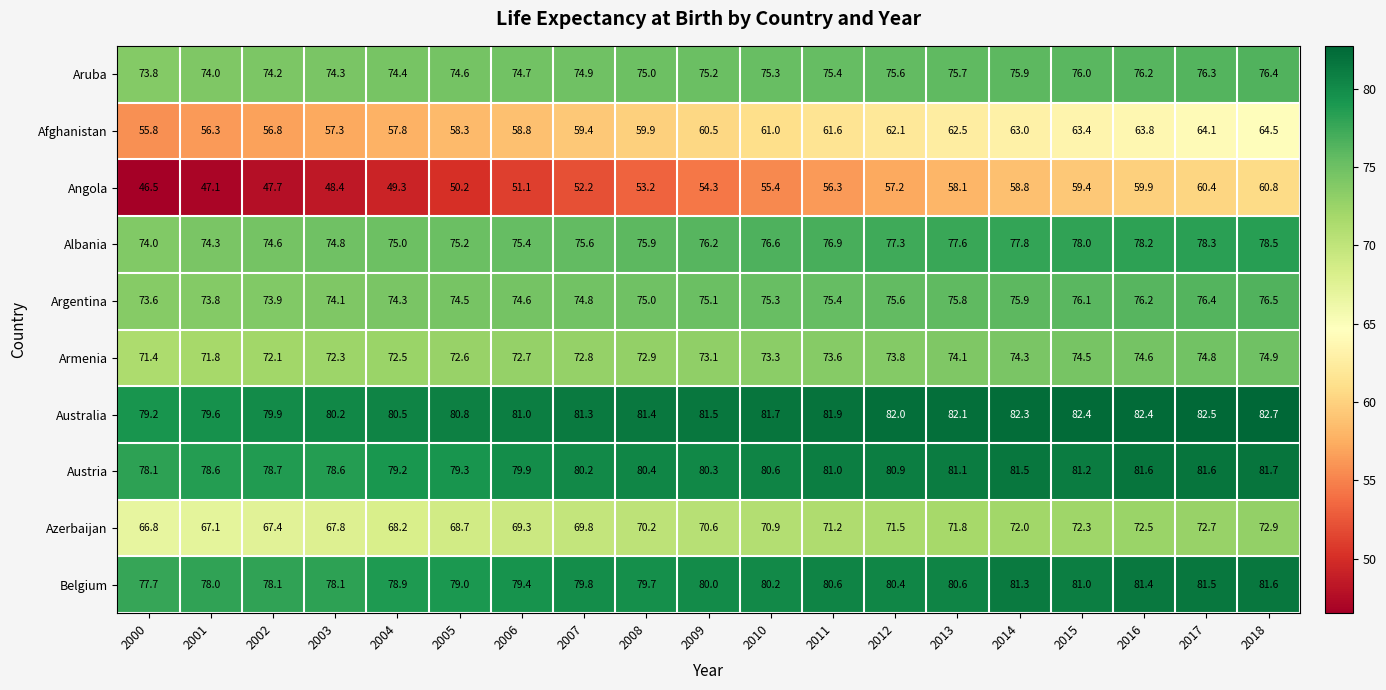

List the series in order of their peak value, lowest first.

Angola, Afghanistan, Azerbaijan, Armenia, Aruba, Argentina, Albania, Belgium, Austria, Australia